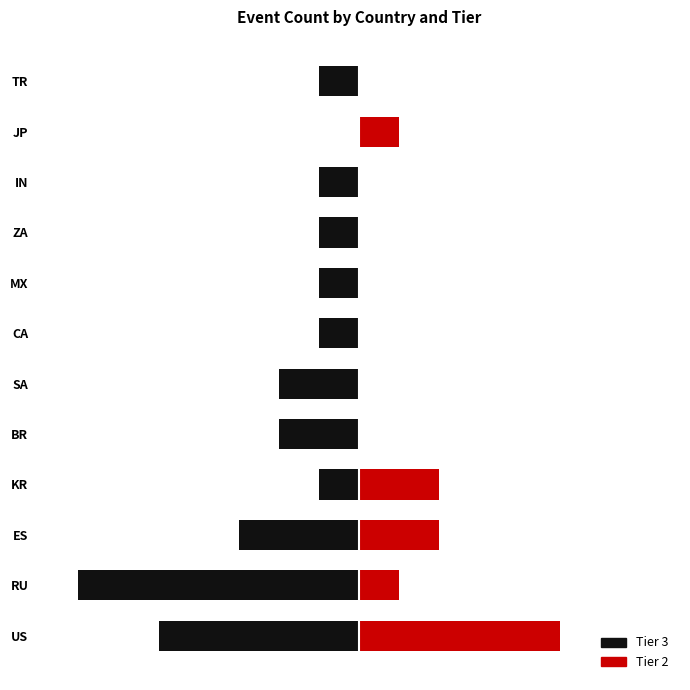

At KR, list the series in order from smallest to largest.

Tier 3, Tier 2